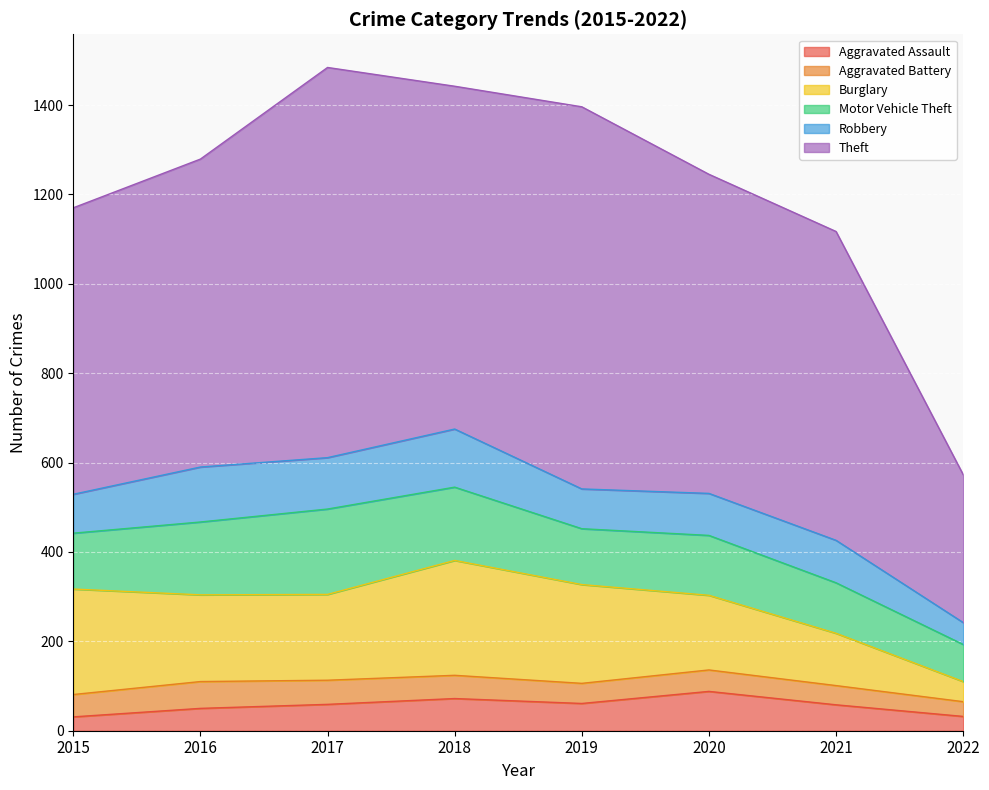

True or false: Motor Vehicle Theft has a value of 238 at 2020.

False